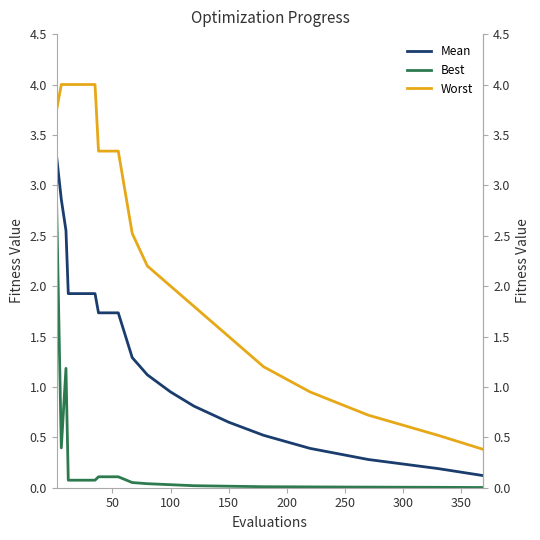

Which series has the largest total across all categories?

Worst